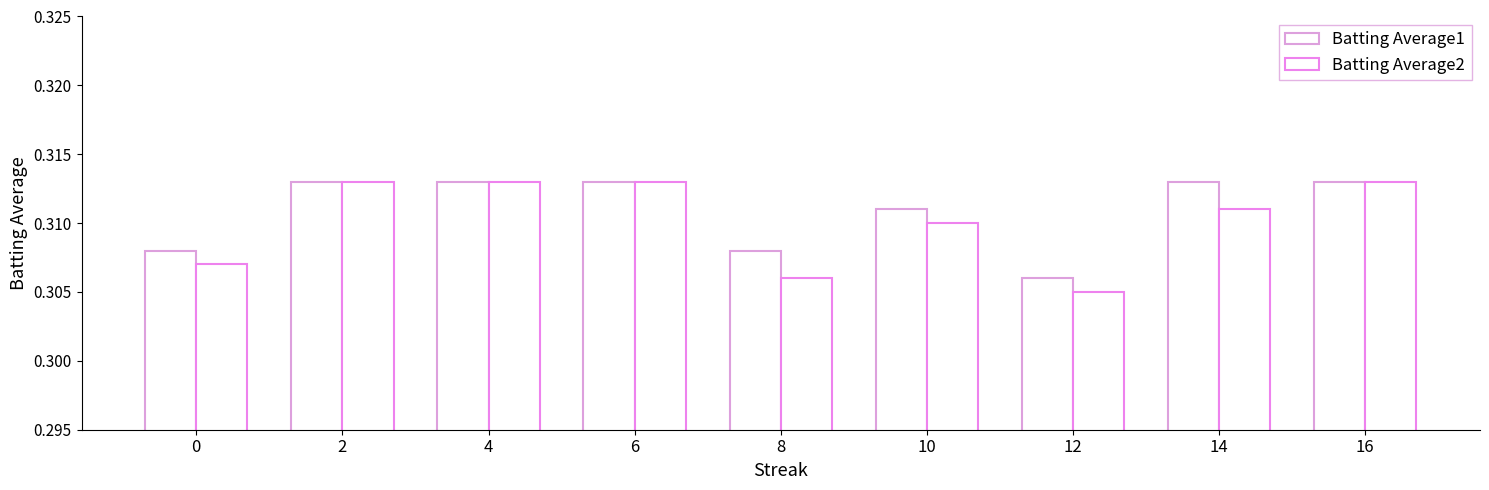

Is it true that Batting Average2 equals 0.1 at 8?

False